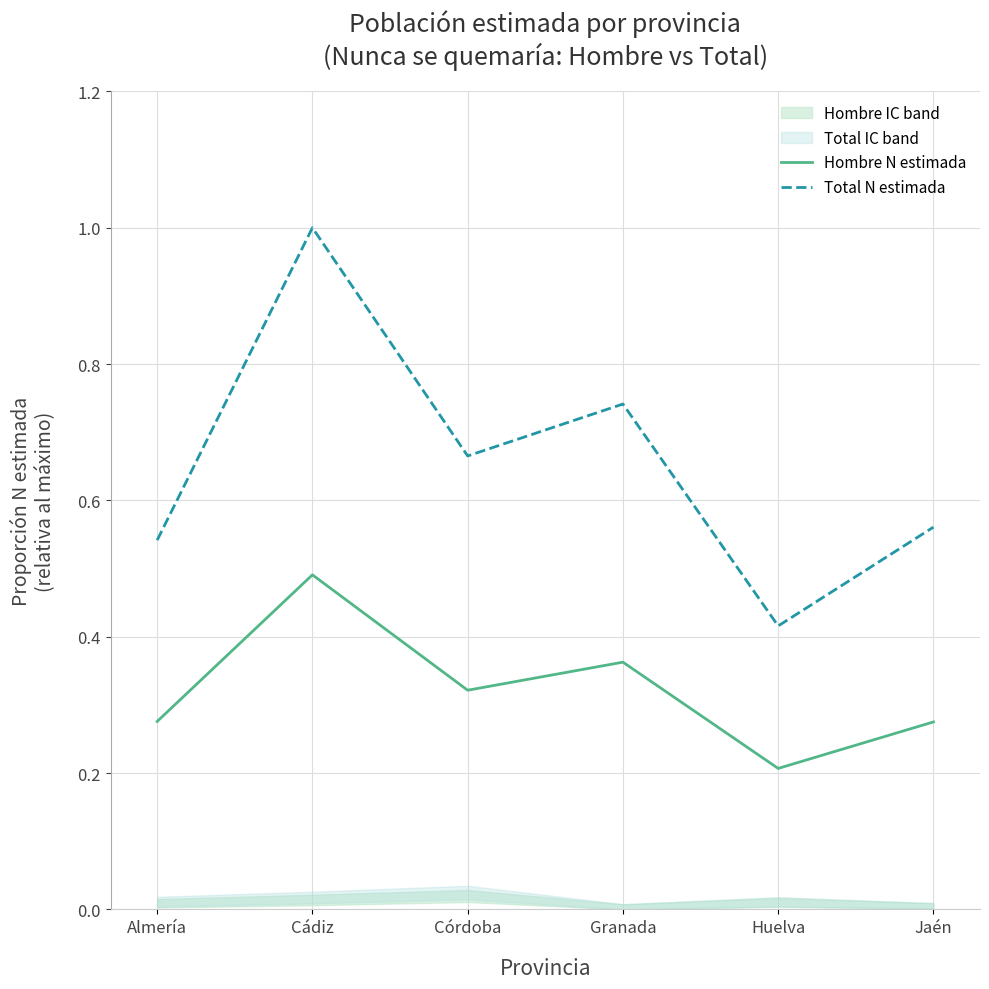

True or false: Total N estimada and Hombre N estimada cross at least once.

False